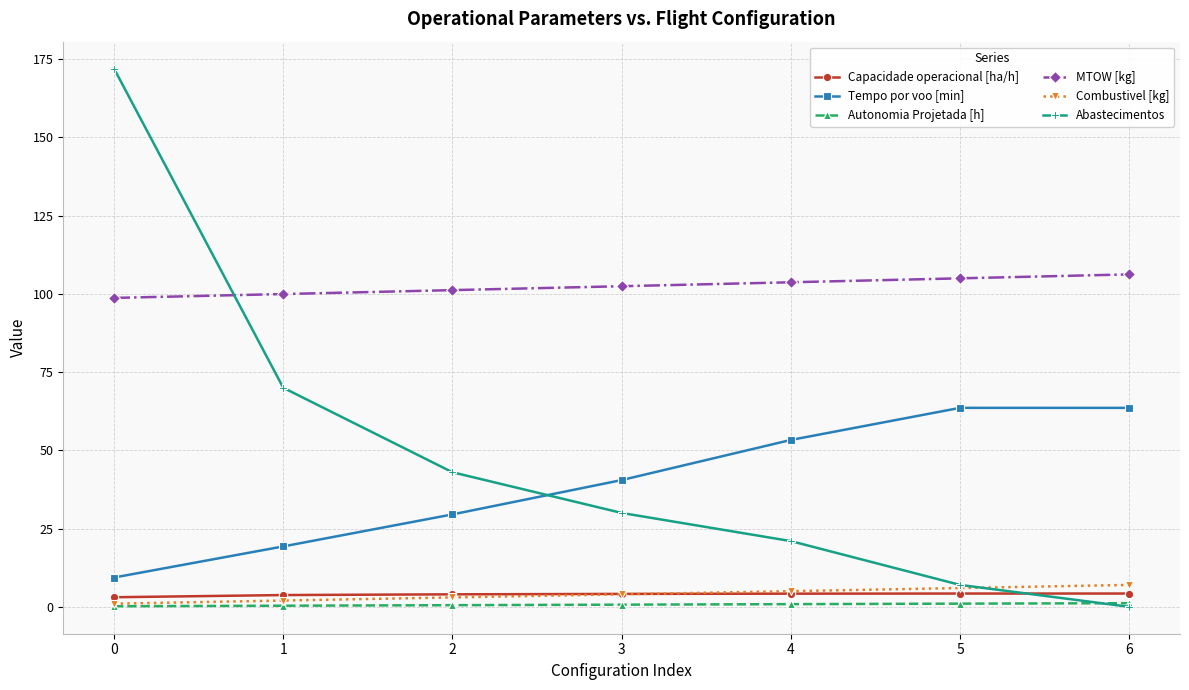

True or false: Autonomia Projetada [h] has a value of 0.8 at 4.

True